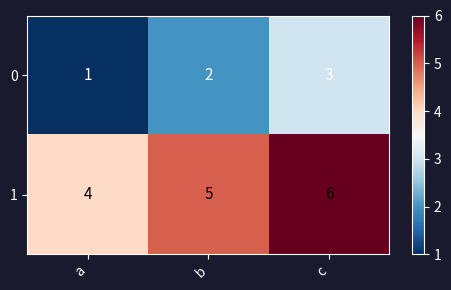

How many series are shown in this chart?

2